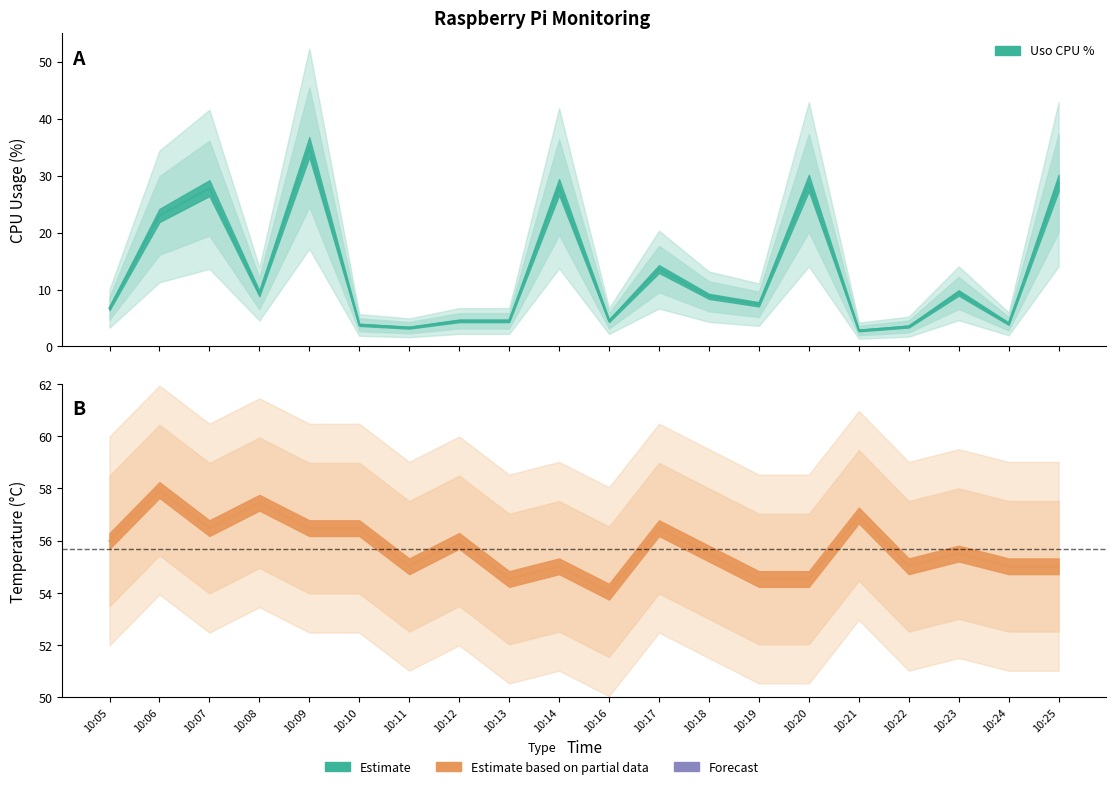

At how many categories does at least one series exceed 31?

20